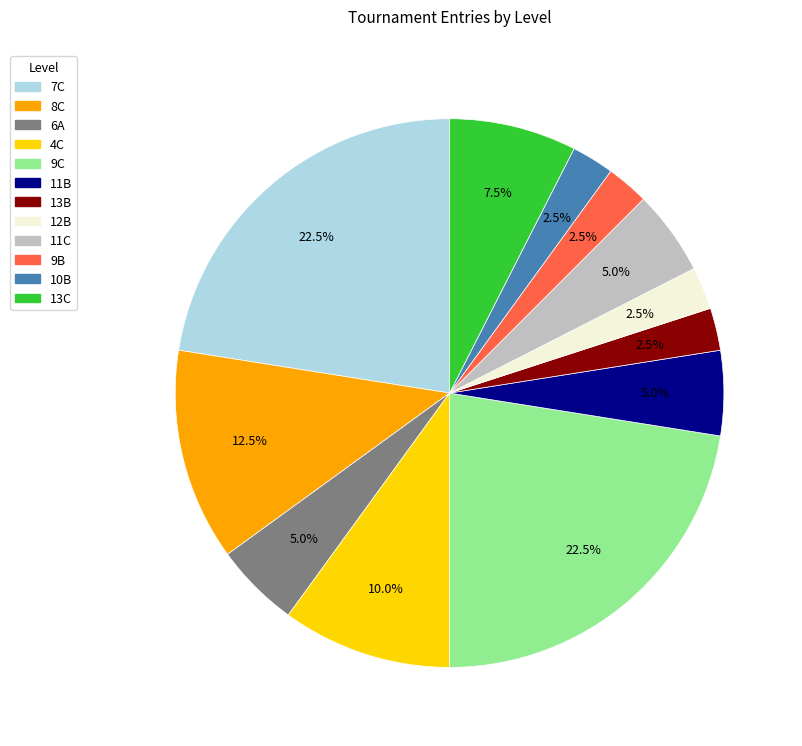

Is there a majority slice in this chart?

No